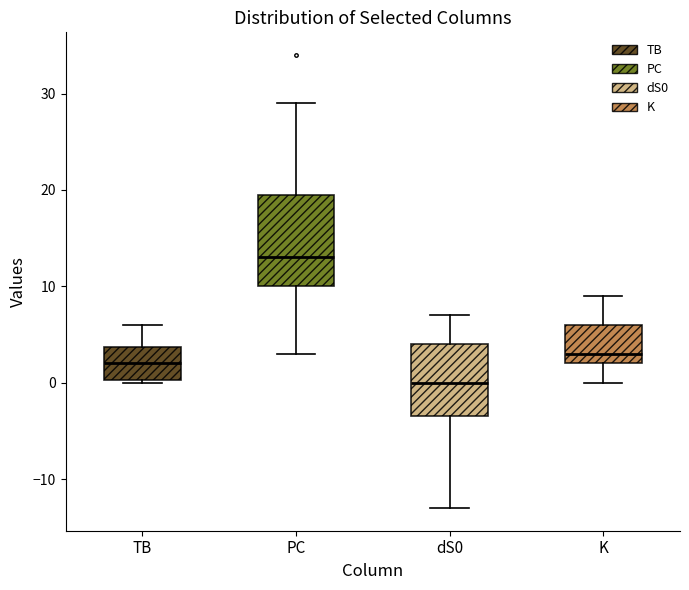

Which box has the highest median line?

PC